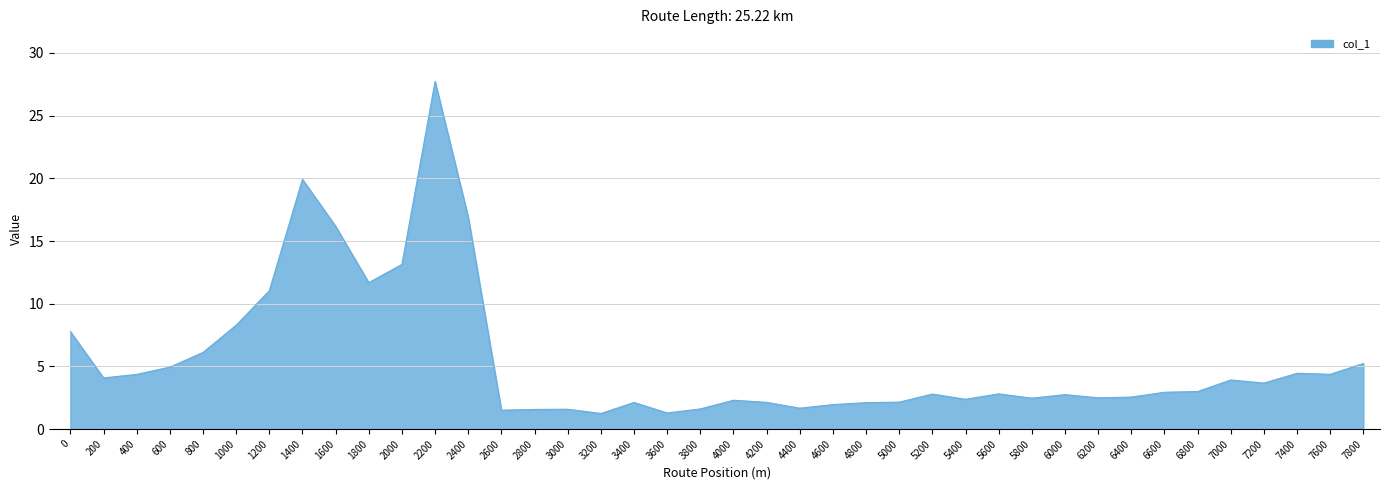

True or false: there are more than 2 points higher than both neighbors.

True